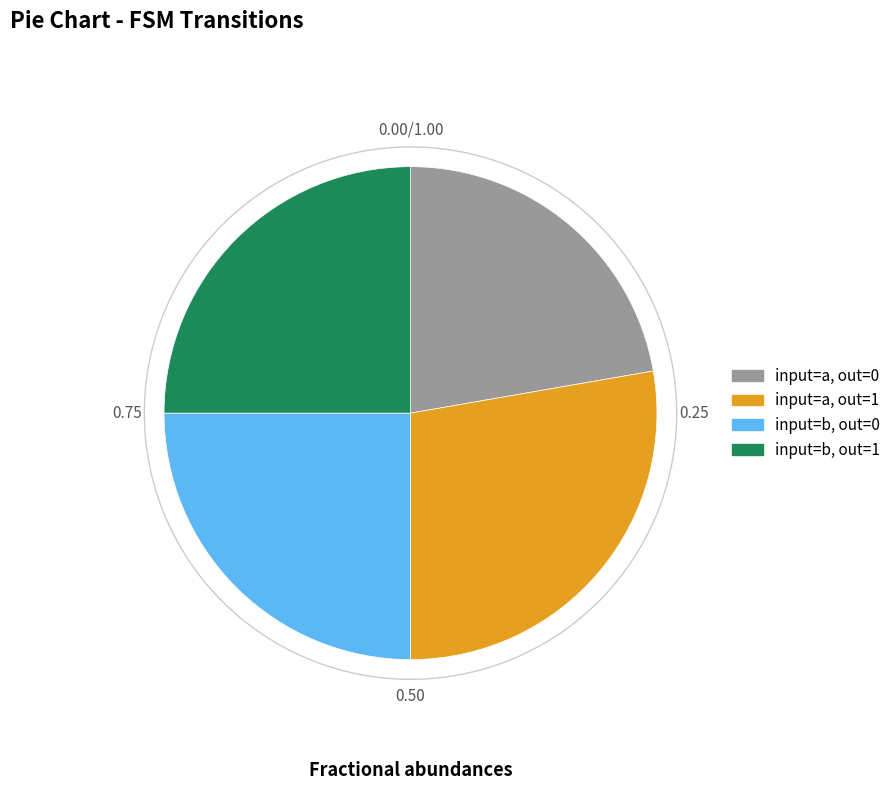

What percentage is NOT represented by output_symbol=1 (input a)?

72.3%